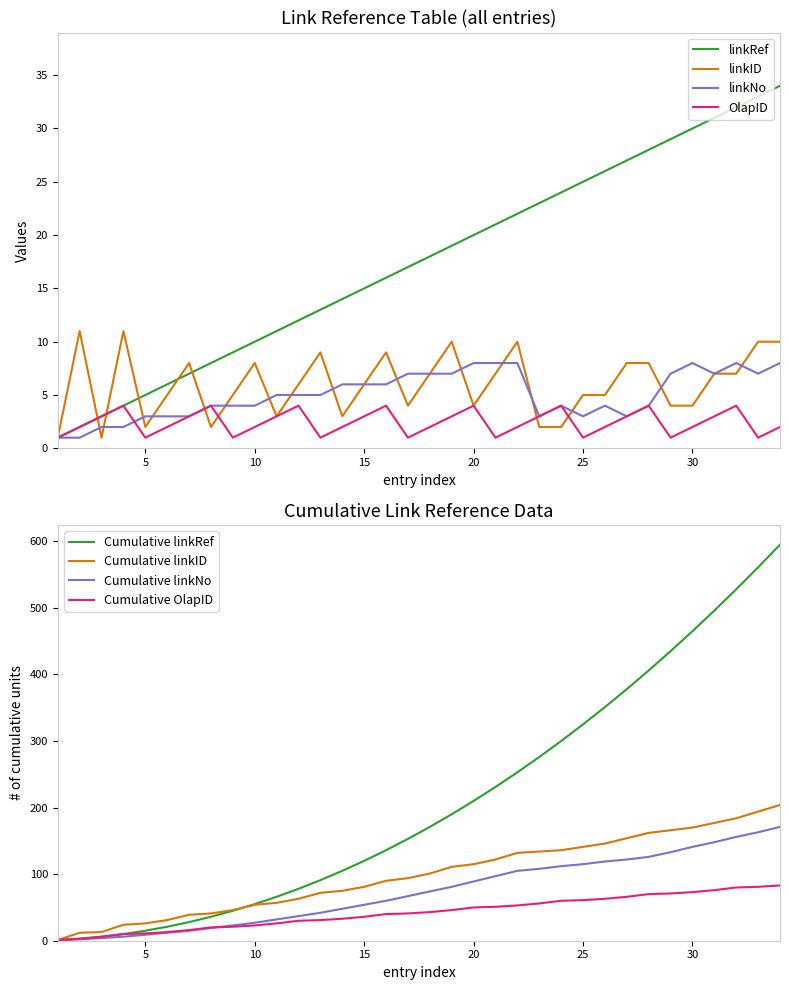

How many lines are shown in the chart?

4